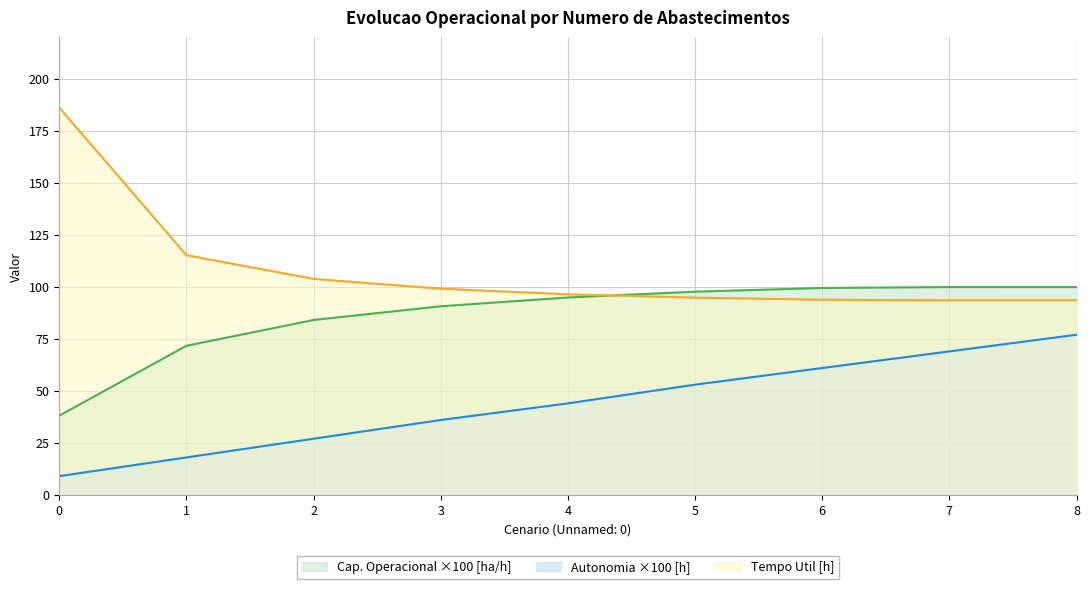

How many data points in Autonomia Projetada [h] are less than 44?

4